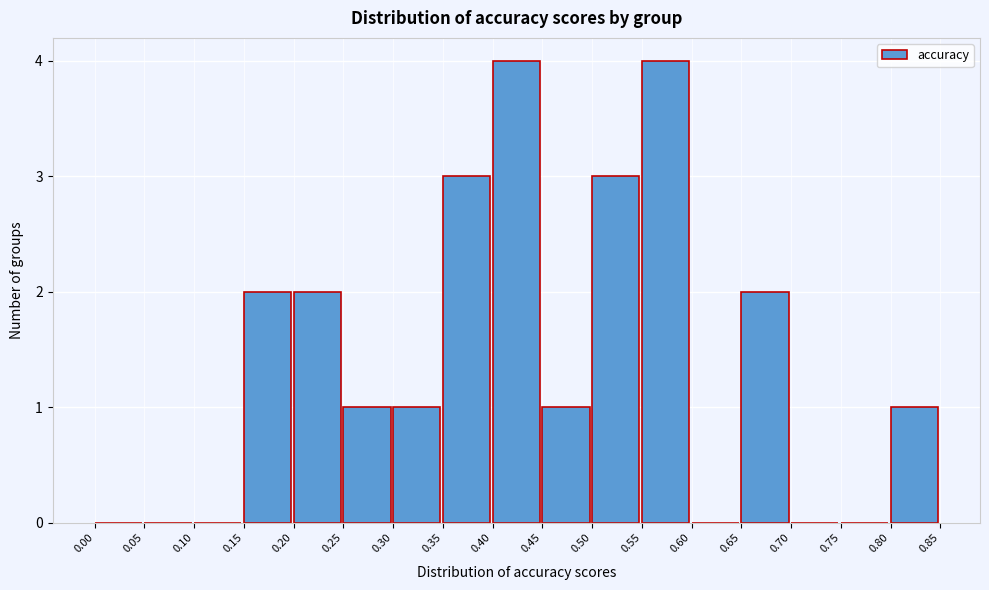

Reading left to right, list every bar in this chart as the range it spans on the x-axis followed by its height. The values are not printed on the chart, so give them approximately, as read against the axis.

0.00 to 0.05: 0
0.05 to 0.10: 0
0.10 to 0.15: 0
0.15 to 0.20: 2
0.20 to 0.25: 2
0.25 to 0.30: 1
0.30 to 0.35: 1
0.35 to 0.40: 3
0.40 to 0.45: 4
0.45 to 0.50: 1
0.50 to 0.55: 3
0.55 to 0.60: 4
0.60 to 0.65: 0
0.65 to 0.70: 2
0.70 to 0.75: 0
0.75 to 0.80: 0
0.80 to 0.85: 1